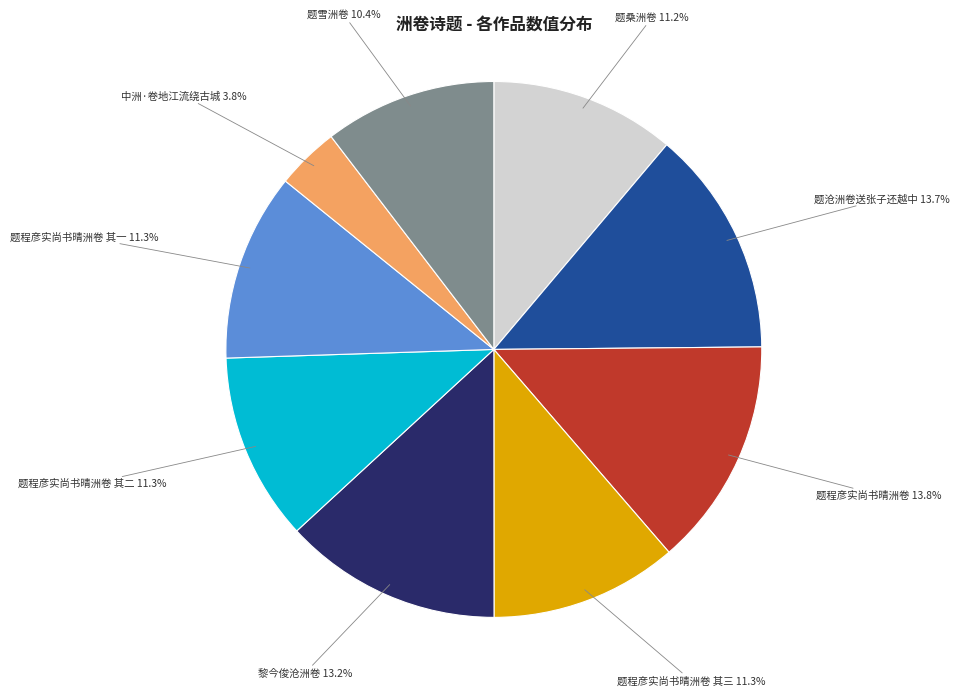

Count the number of slices in the pie.

9